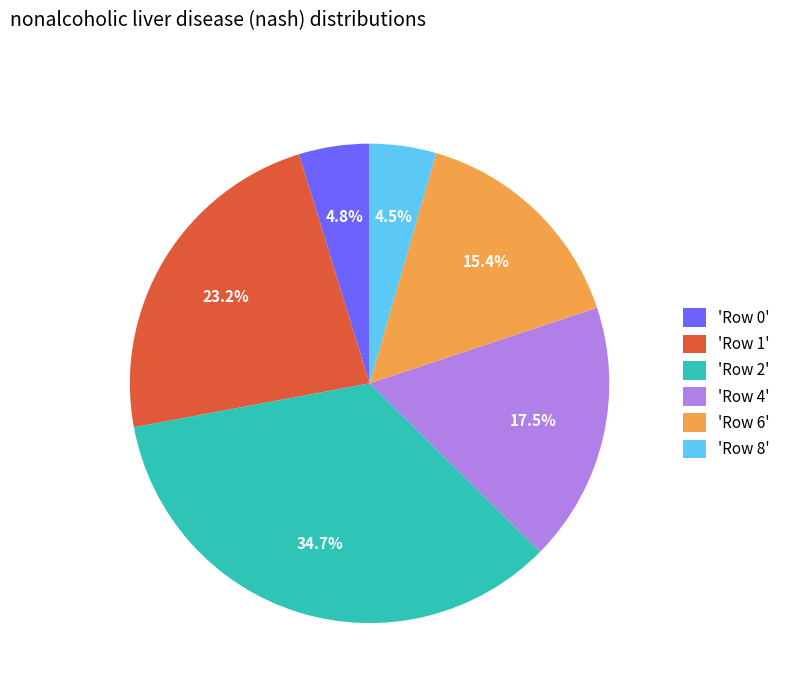

What portion of the pie excludes 'Row 2'?

65.3%